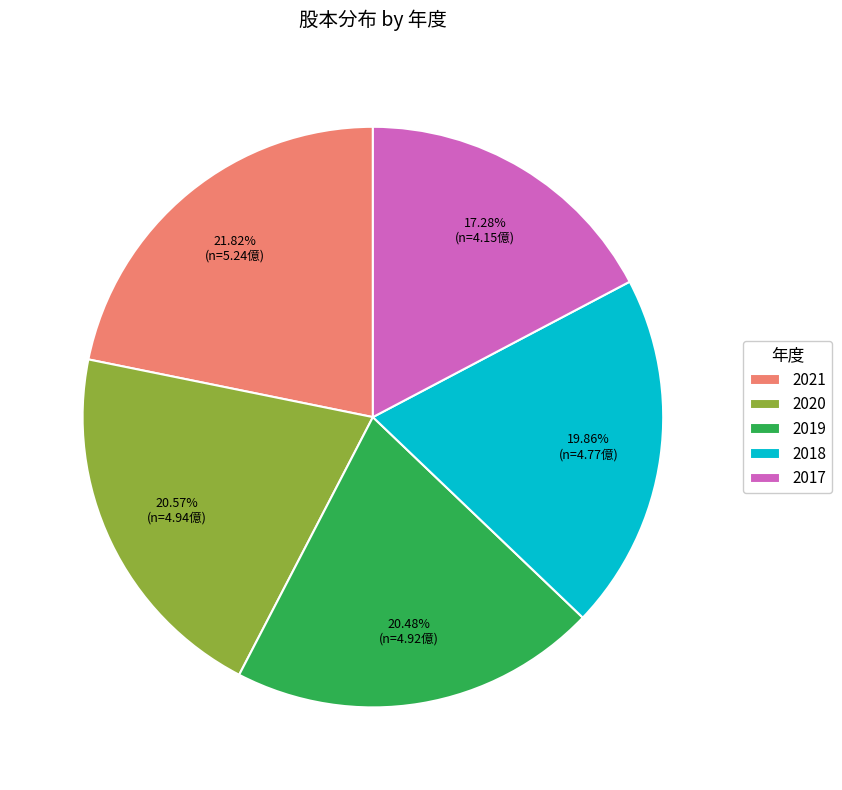

Between 2019 and 2017, which is larger?

2019